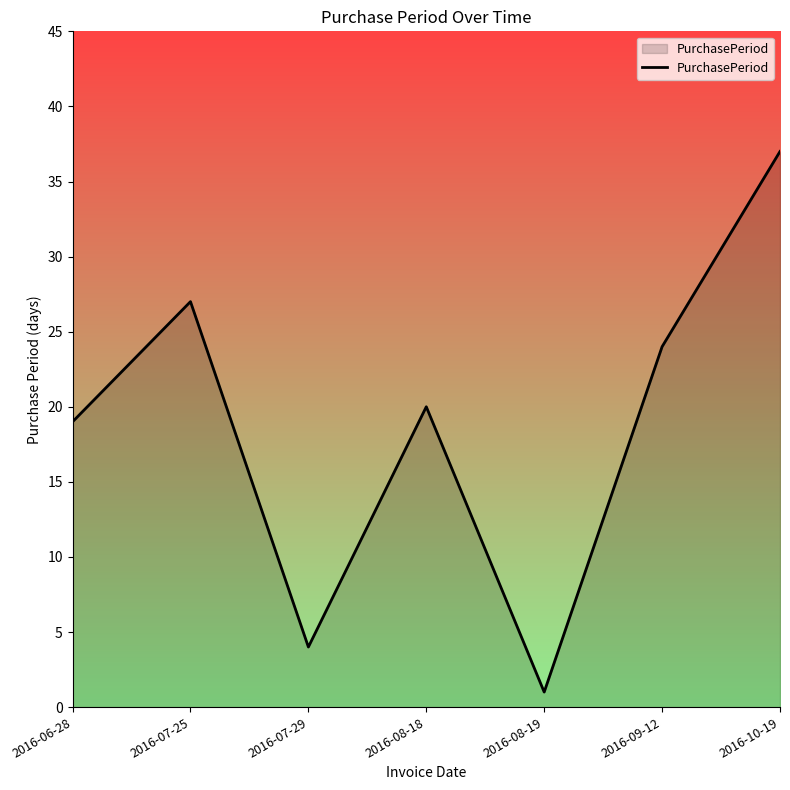

Which label corresponds to the smallest value in the chart?

2016-08-19